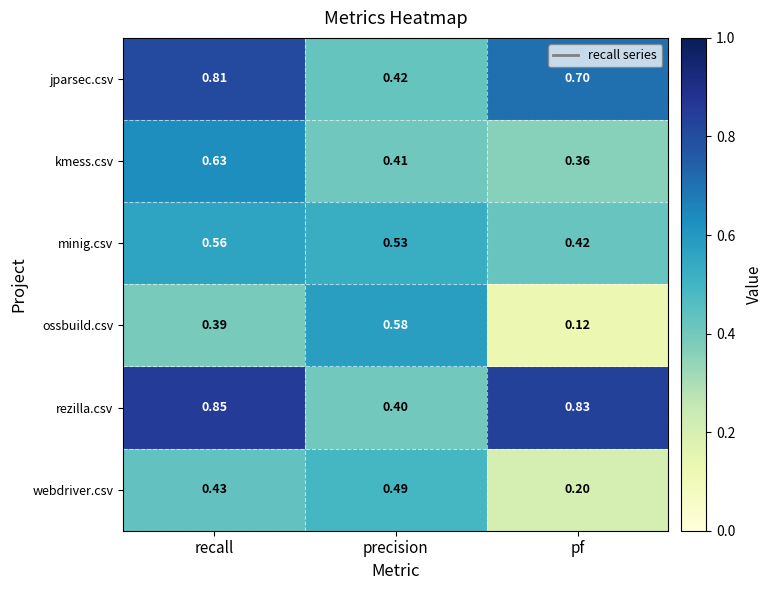

What is the difference between the highest and lowest values at pf?

0.7